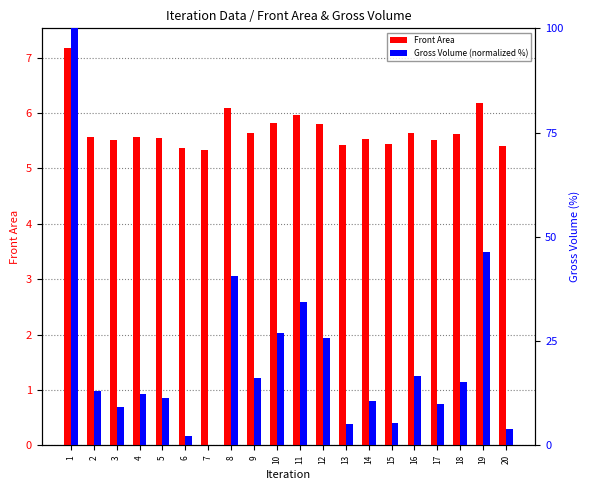

List the series in order of their overall mean, lowest first.

Front Area, Gross Volume (normalized %)